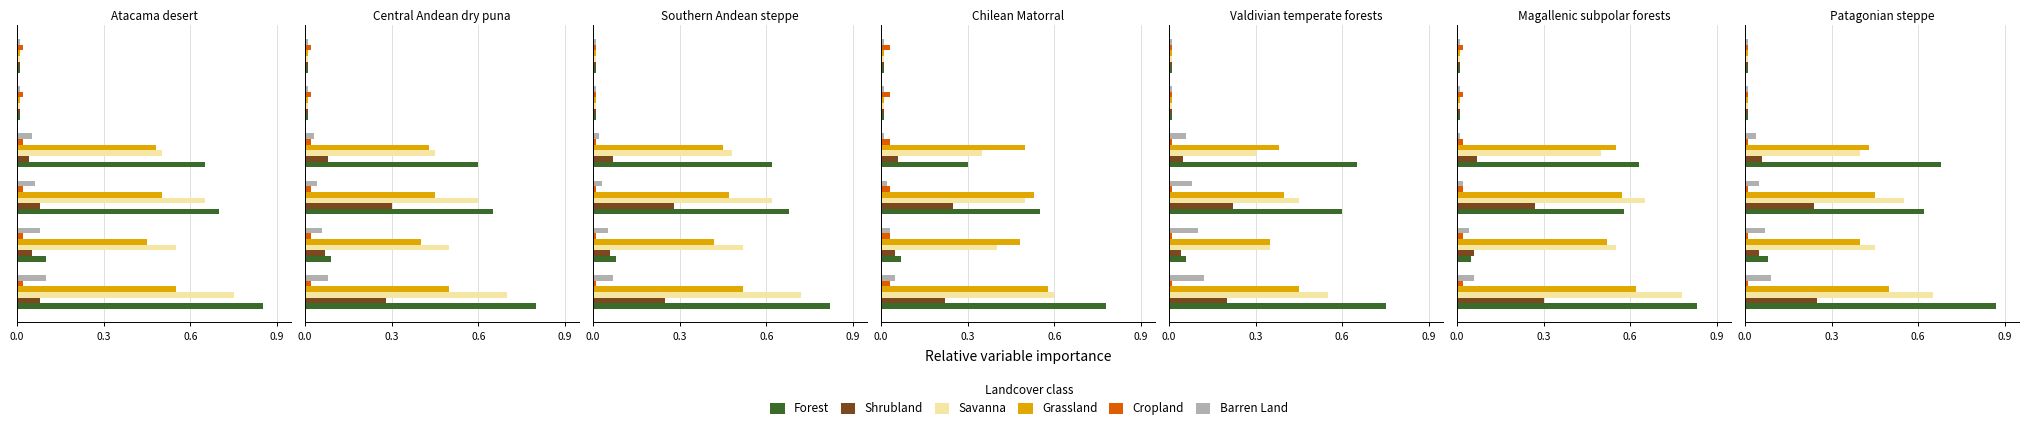

How many groups of bars are there?

6